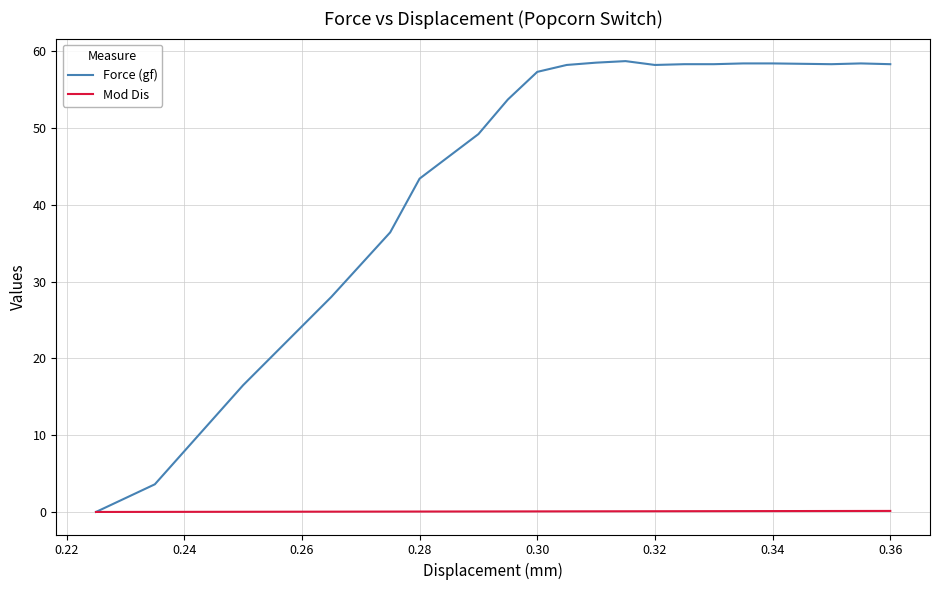

True or false: Force (gf) has more than 1 interior local peaks.

True